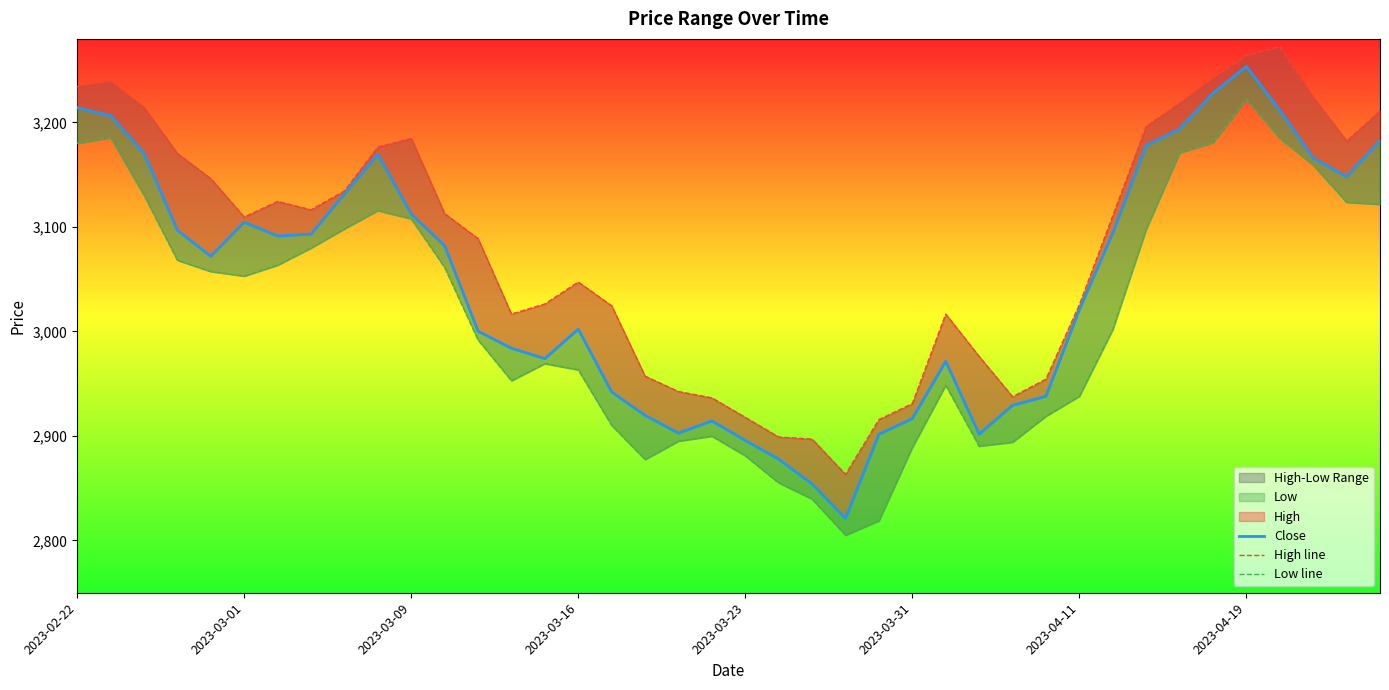

List the series in order of their peak value, lowest first.

Low line, Close, High line